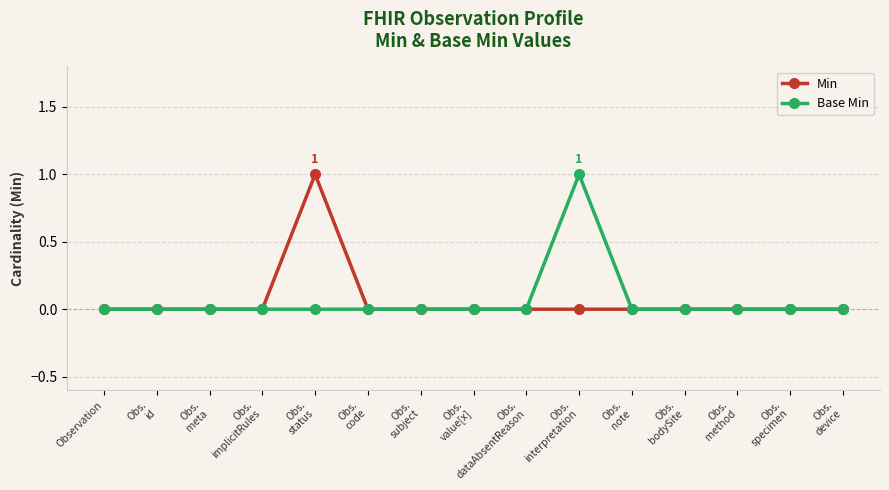

The value of Min at Observation is -1. True or false?

False